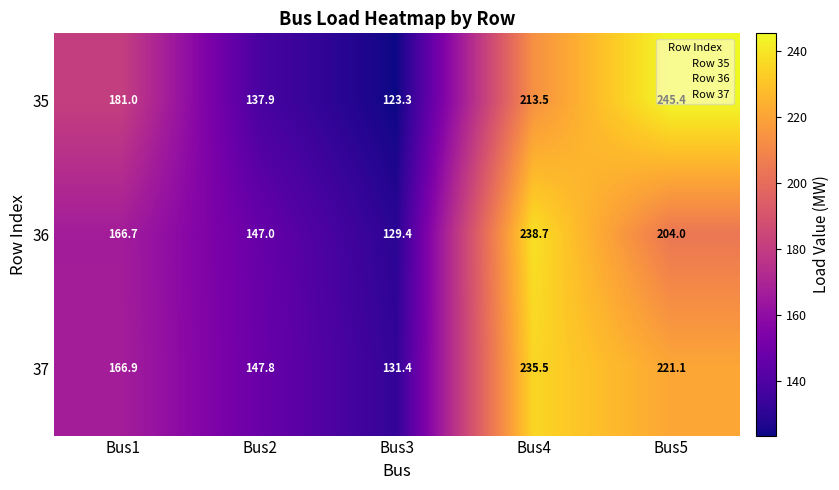

Between Bus3 and Bus5, which series saw the biggest shift?

35